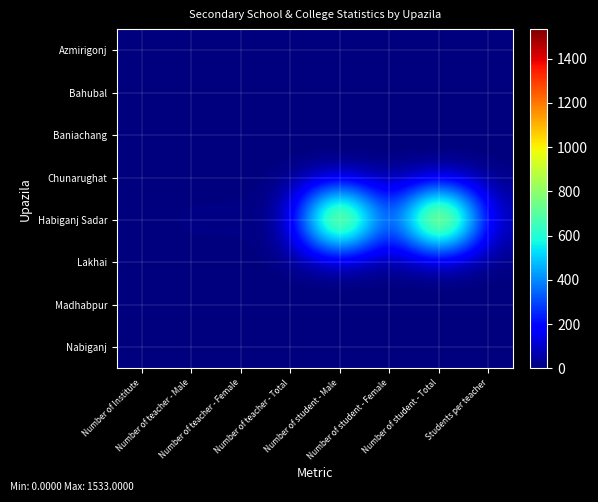

Rank the series by their maximum value, from lowest to highest.

Azmirigonj, Bahubal, Baniachang, Chunarughat, Lakhai, Madhabpur, Nabiganj, Habiganj Sadar